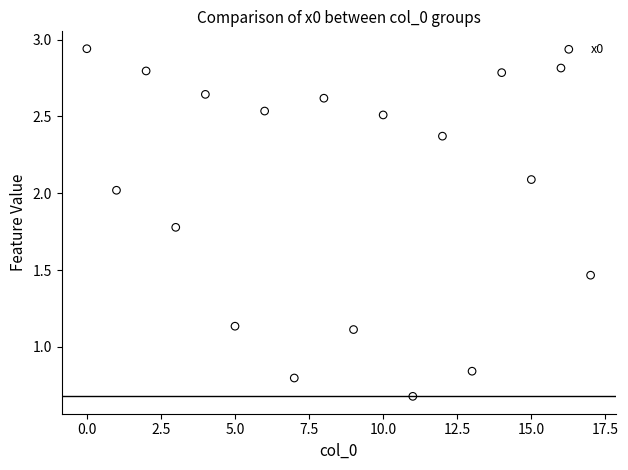

What is the range of Y values (max minus min)?

2.3